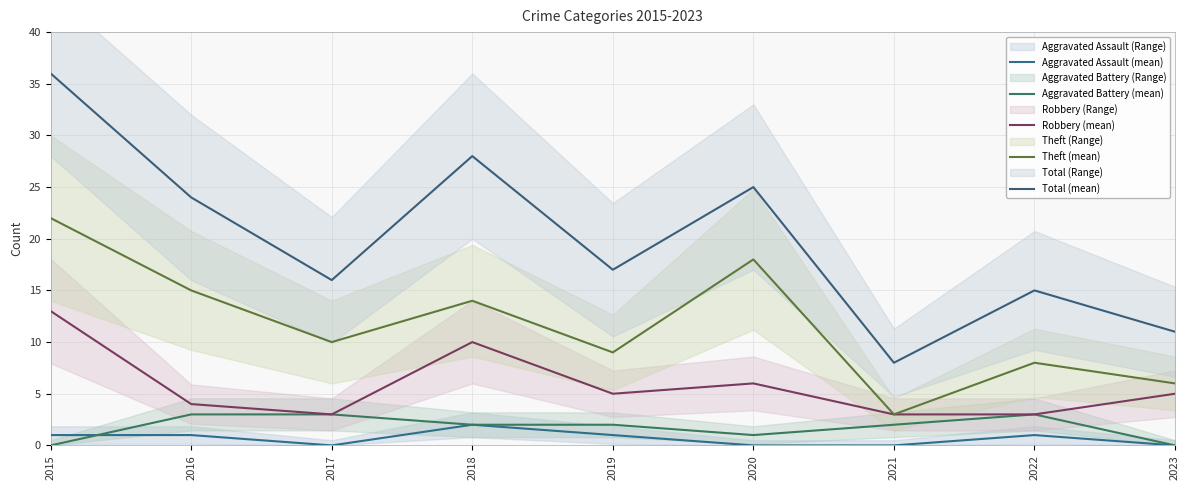

Which series has the largest range (max minus min)?

Total (mean)